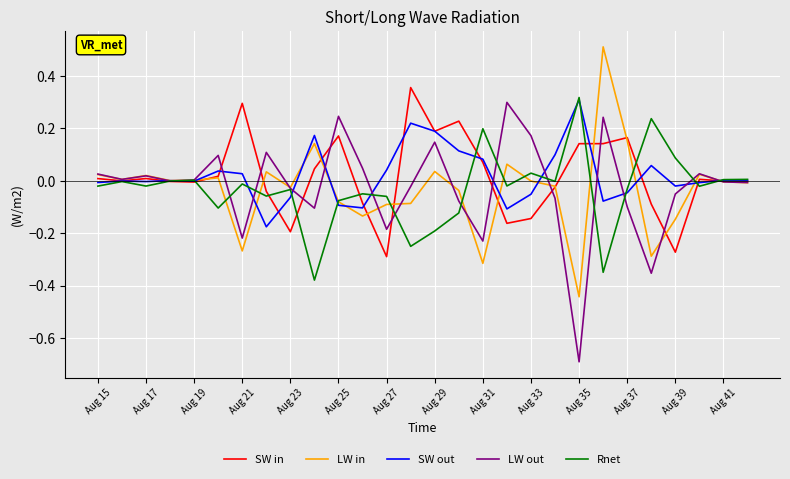

What is the minimum value shown in the chart?

-0.7